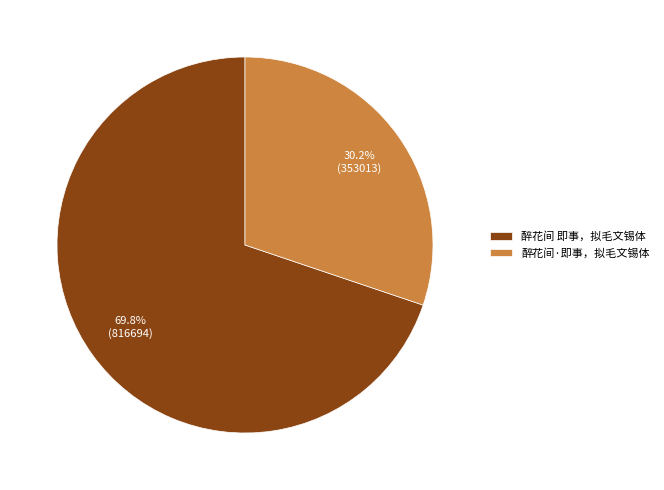

Do 醉花间 即事，拟毛文锡体 and 醉花间·即事，拟毛文锡体 together represent more than half of the pie?

Yes